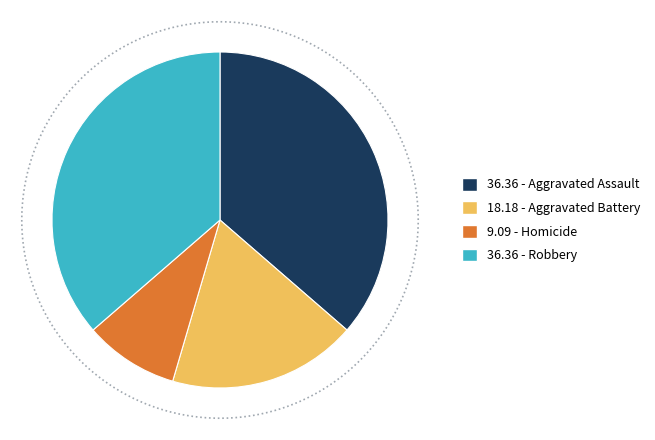

Rank the categories by value from lowest to highest.

Homicide, Aggravated Battery, Aggravated Assault, Robbery